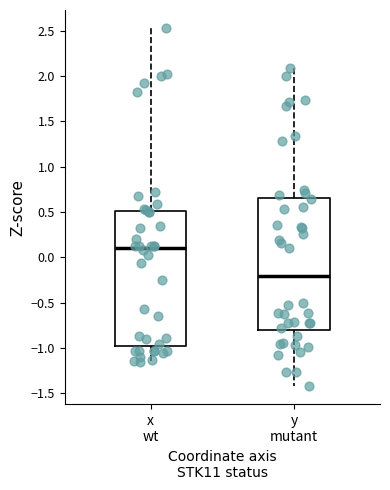

Reading left to right, transcribe this box plot: for each box, give where its median line is, the range the box spans, and where its two whiskers end, as read against the y-axis. The values are not printed on the chart, so give them approximately, as read against the axis.

x wt: median 0.10, box -1.00 to 0.50, whiskers -1.15 to 2.55
y mutant: median -0.20, box -0.80 to 0.65, whiskers -1.45 to 2.10